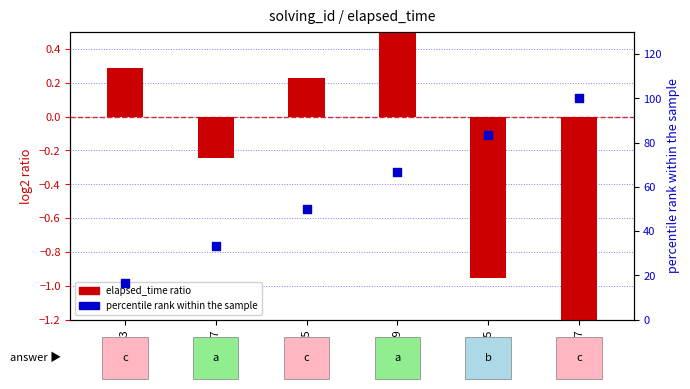

Which series has the largest total across all categories?

percentile rank within the sample